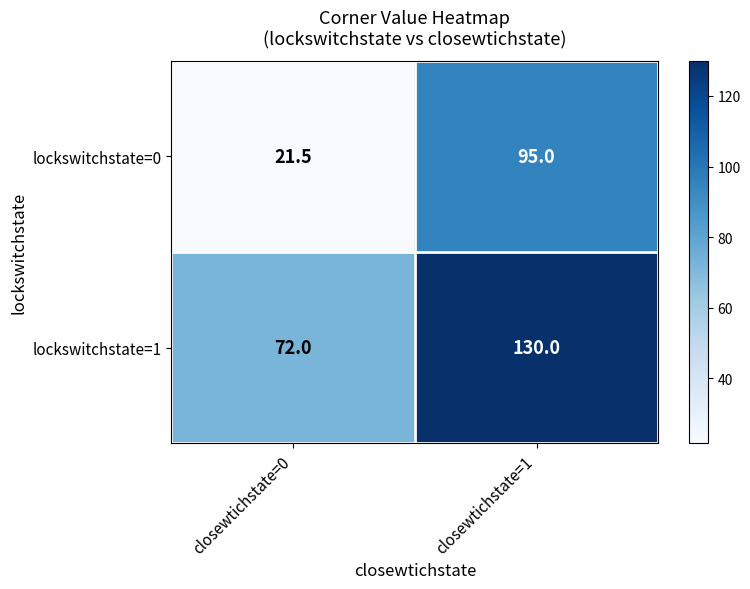

Reading left to right, list all the values displayed in this chart.

lockswitchstate=0: 21.5	95.0
lockswitchstate=1: 72.0	130.0